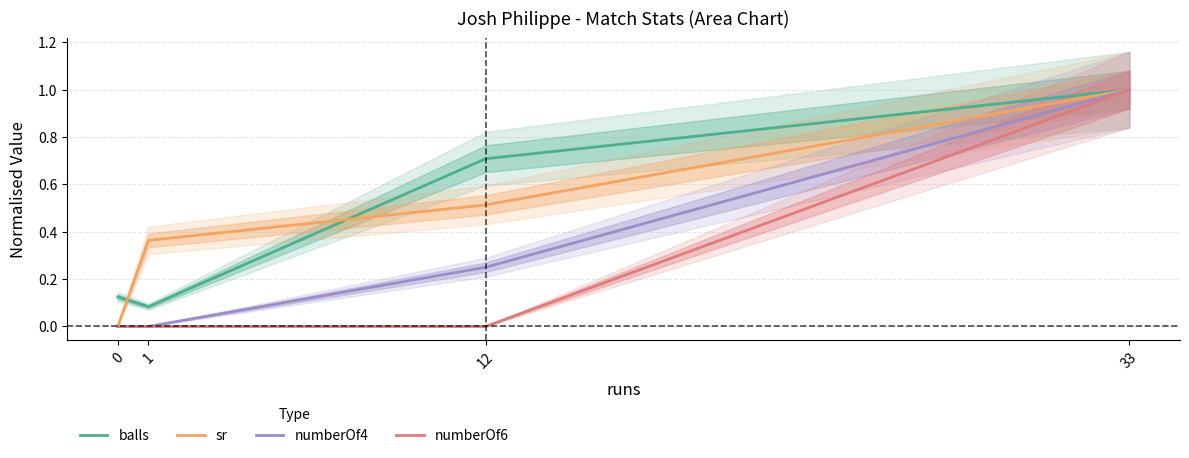

Between which two adjacent categories do balls and sr first intersect?

0 and 1